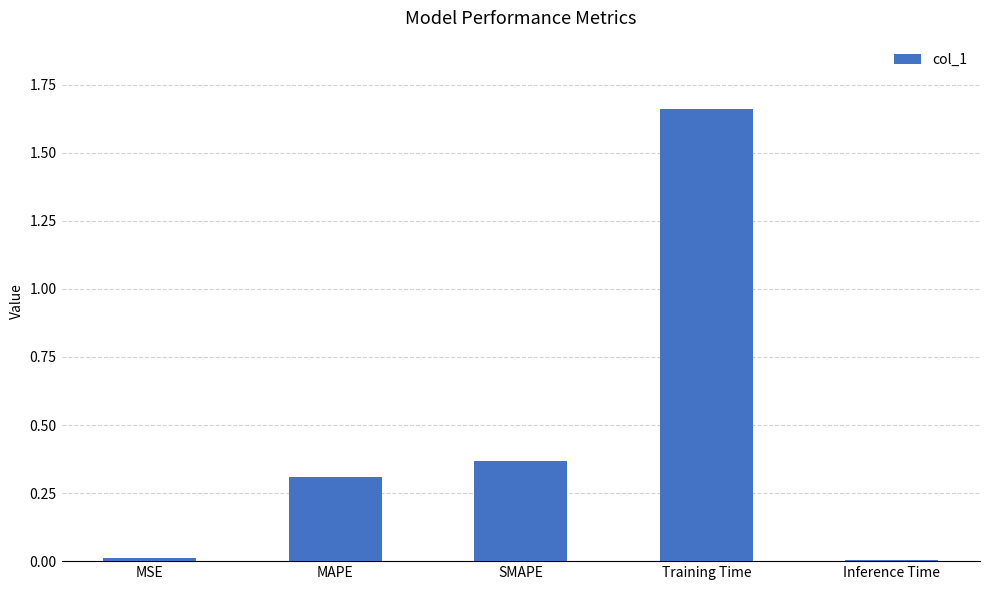

Which label corresponds to the largest value in the chart?

Training Time